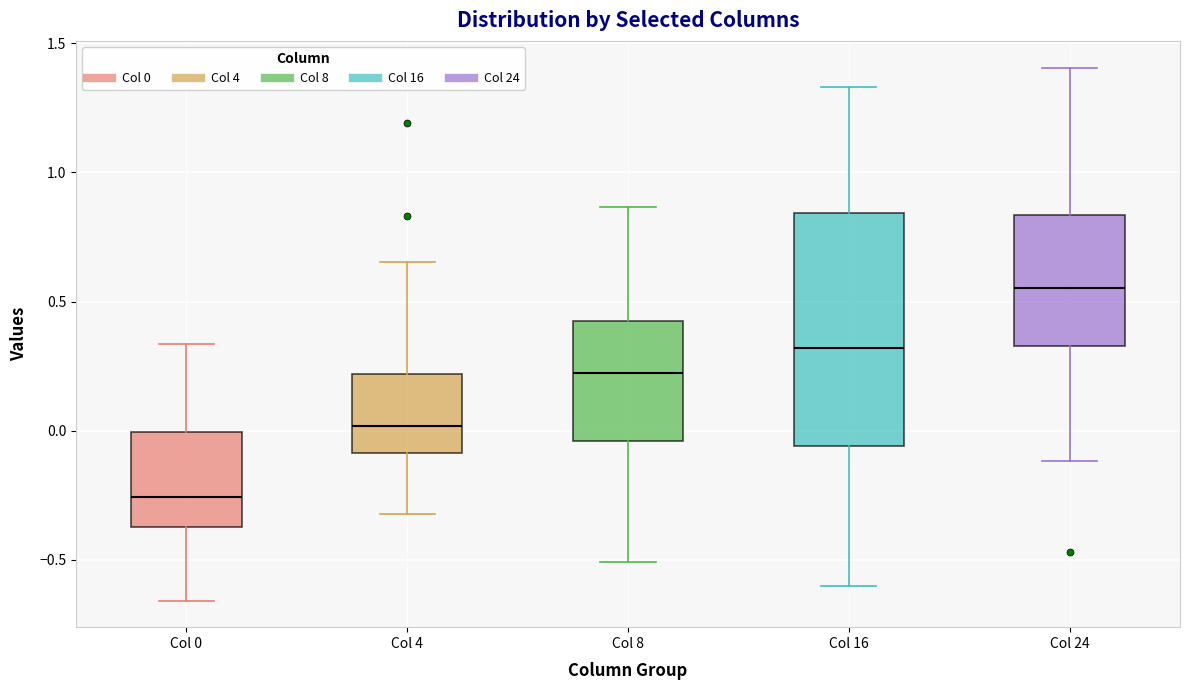

Comparing the boxes themselves (not the whiskers), which one is the tallest?

Col 16